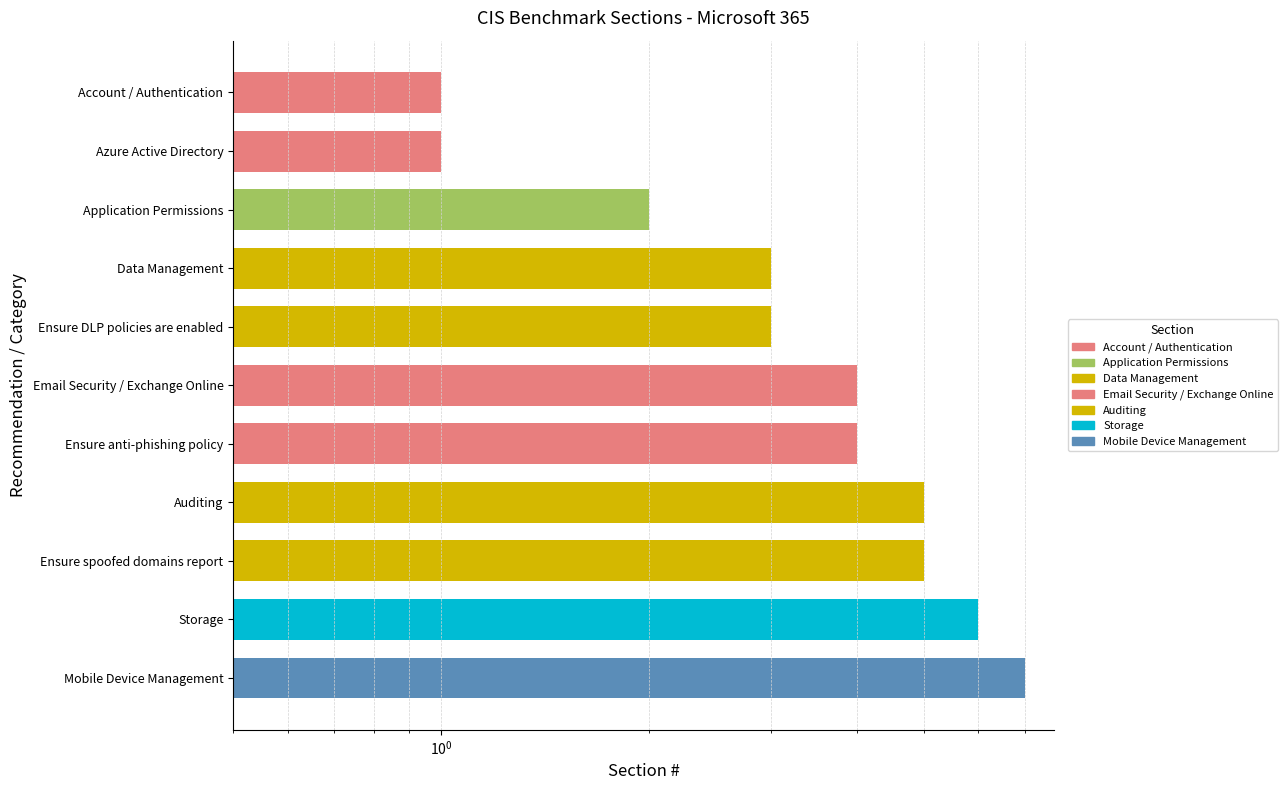

Which label corresponds to the largest value in the chart?

Mobile Device Management